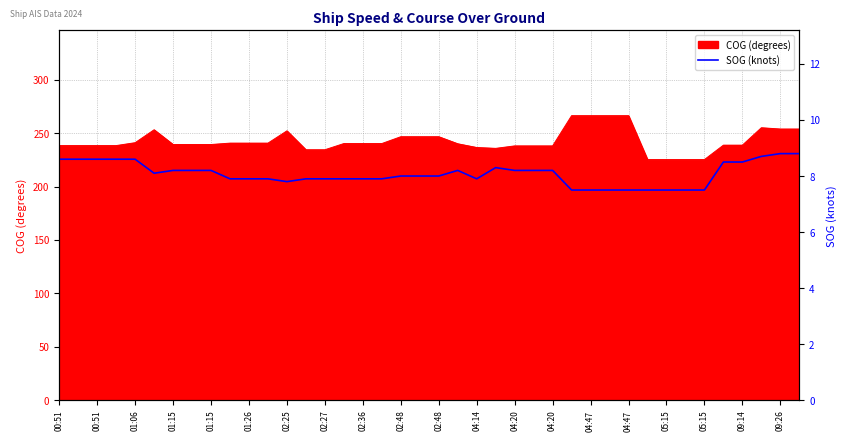

How many data points are less than 8?

18